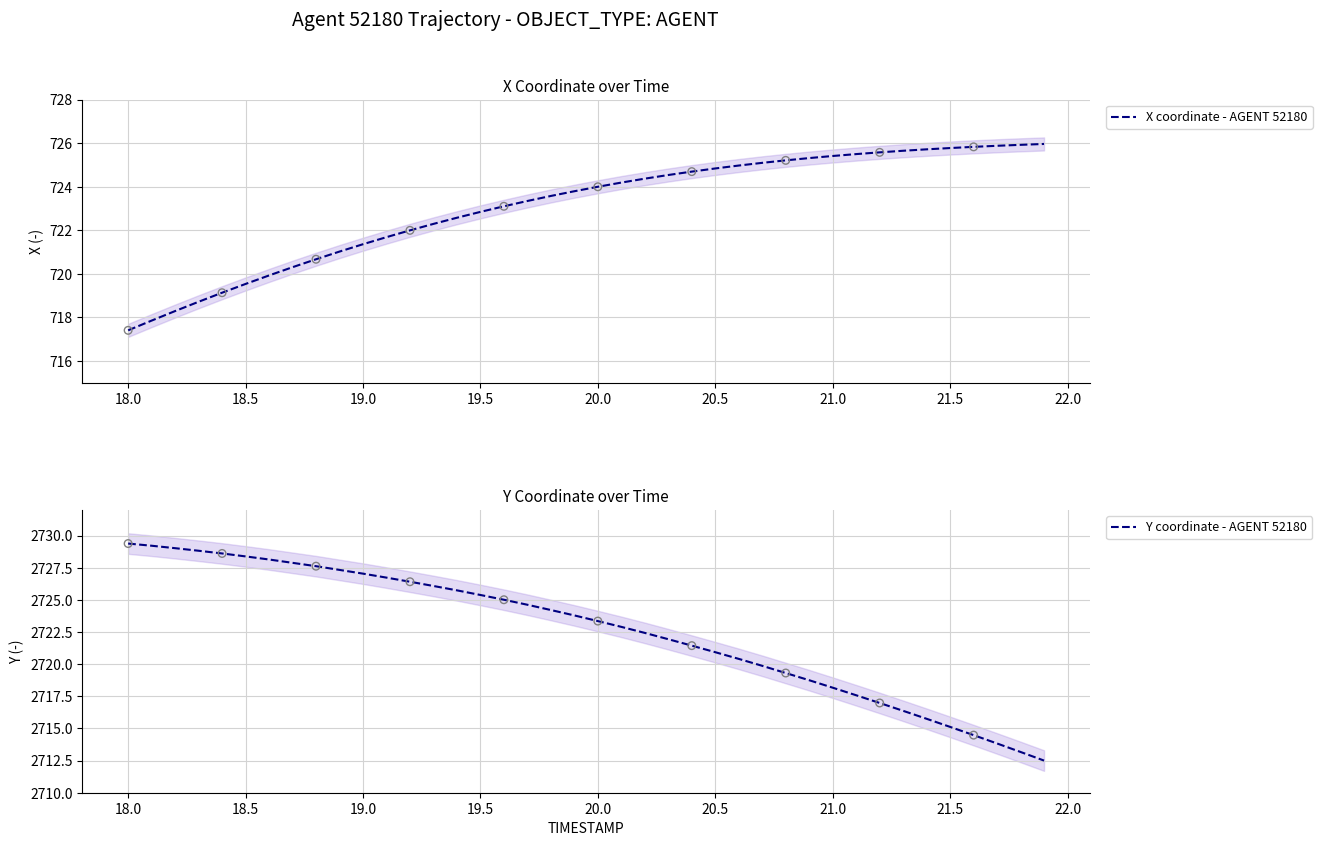

Which series contains the highest Y value?

Y coordinate - AGENT 52180